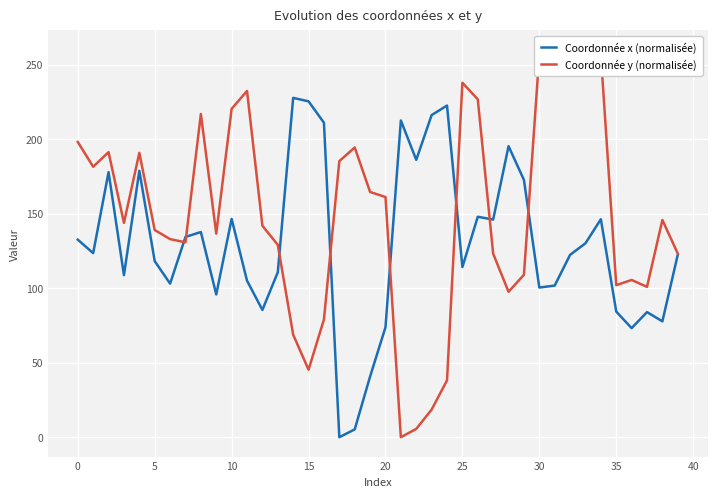

What are all the series names shown in the legend?

Coordonnée x (normalisée), Coordonnée y (normalisée)